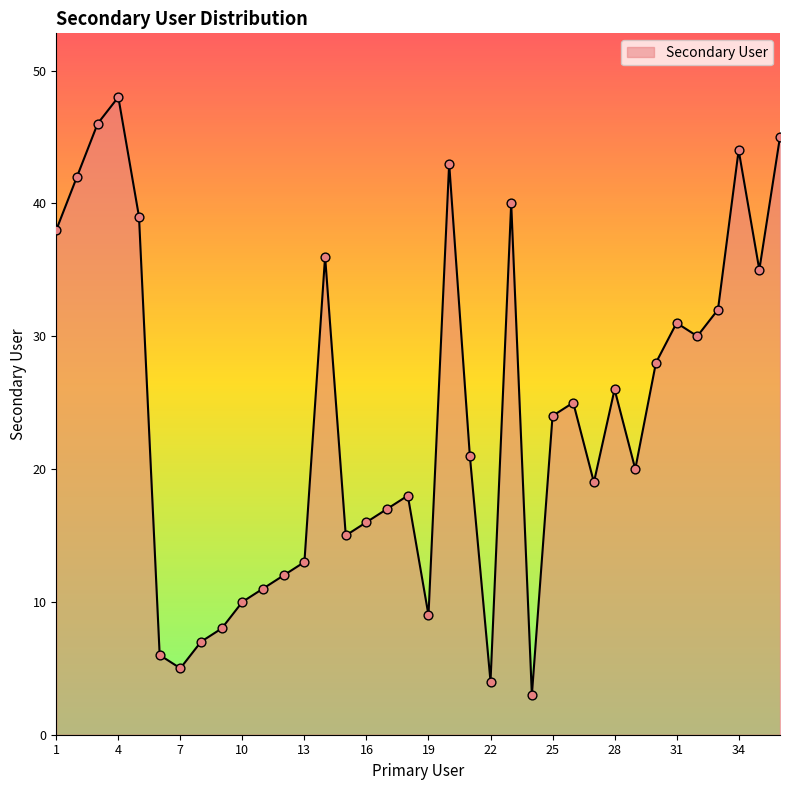

What is the greatest value displayed?

48